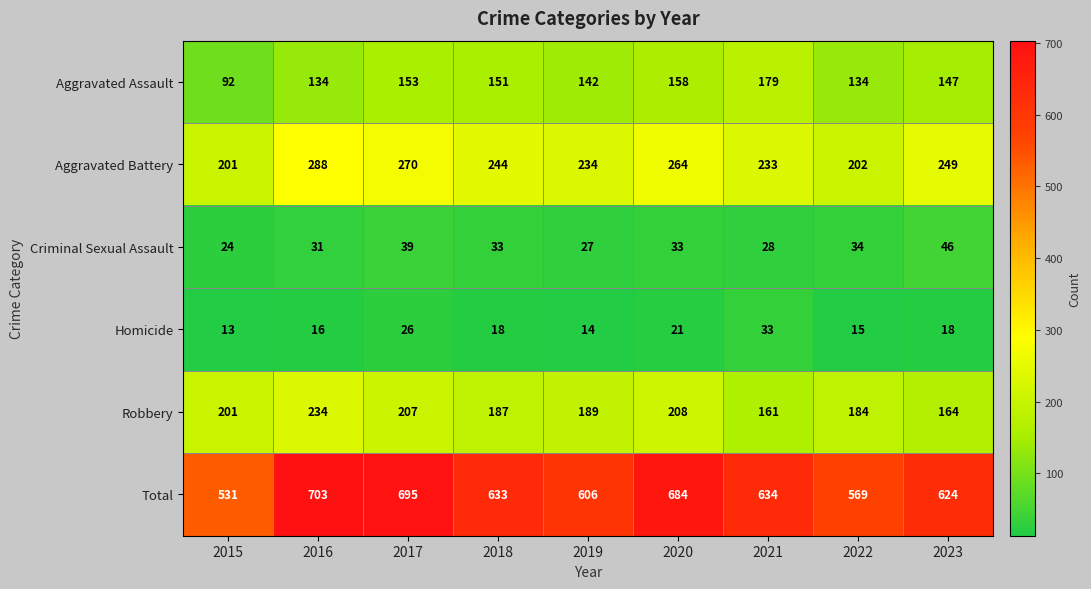

What is the spread (max minus min) of values at 2020?

663